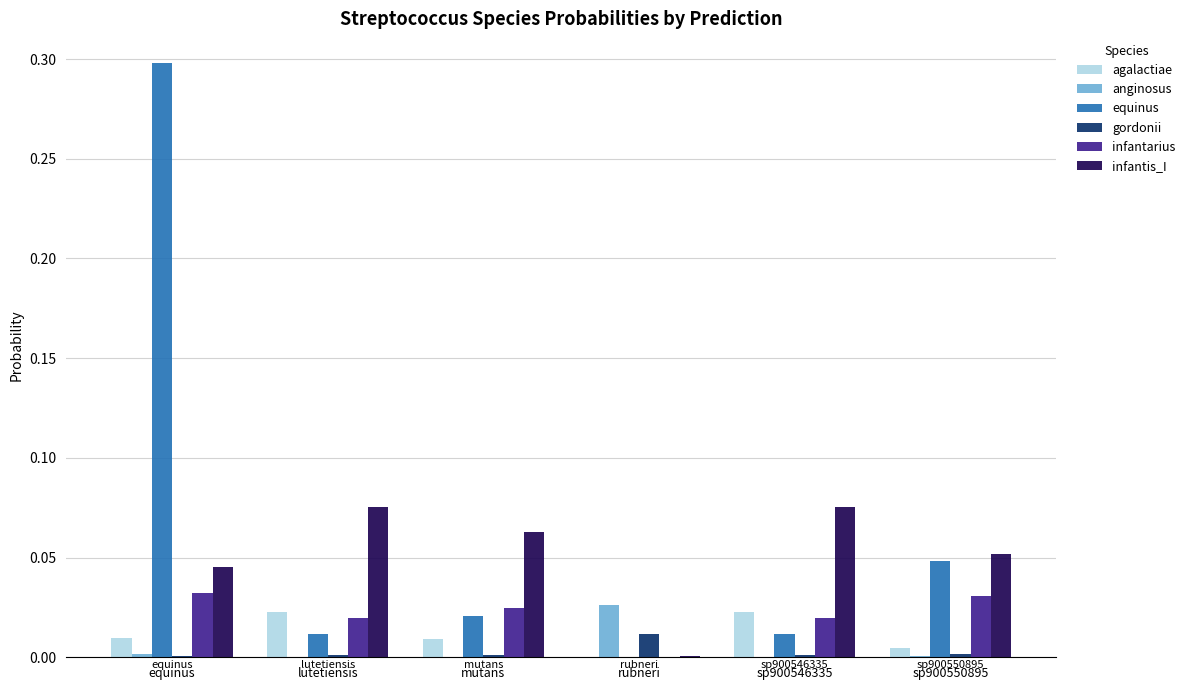

Which series changed the most between rubneri and sp900550895?

infantis_I